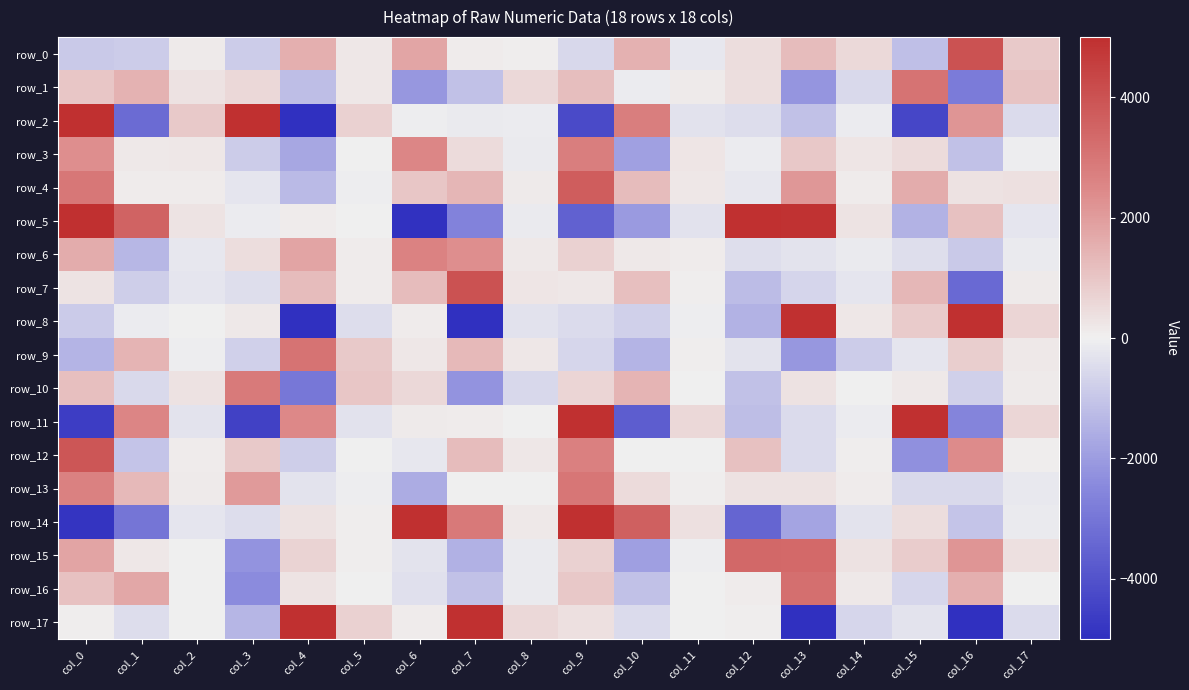

At which label does row_15 first exceed 348?

col_0